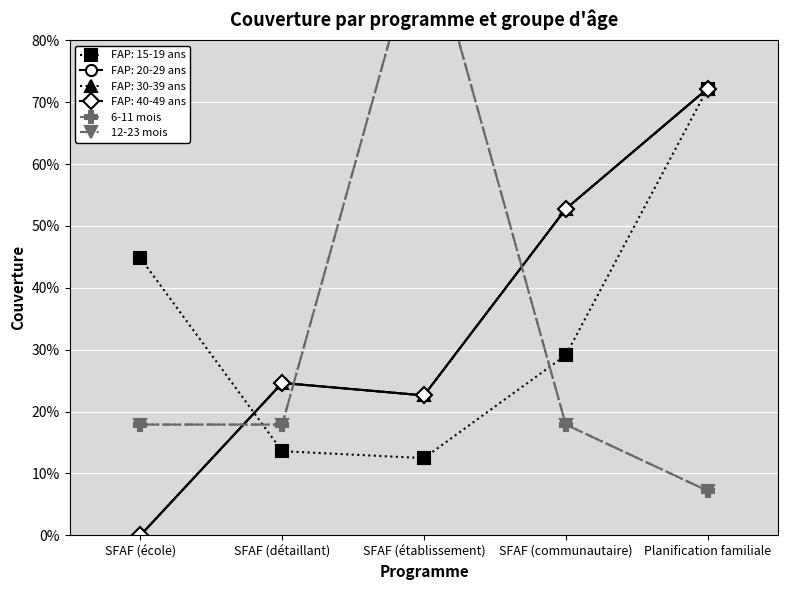

Which series has the widest spread of values?

6-11 mois